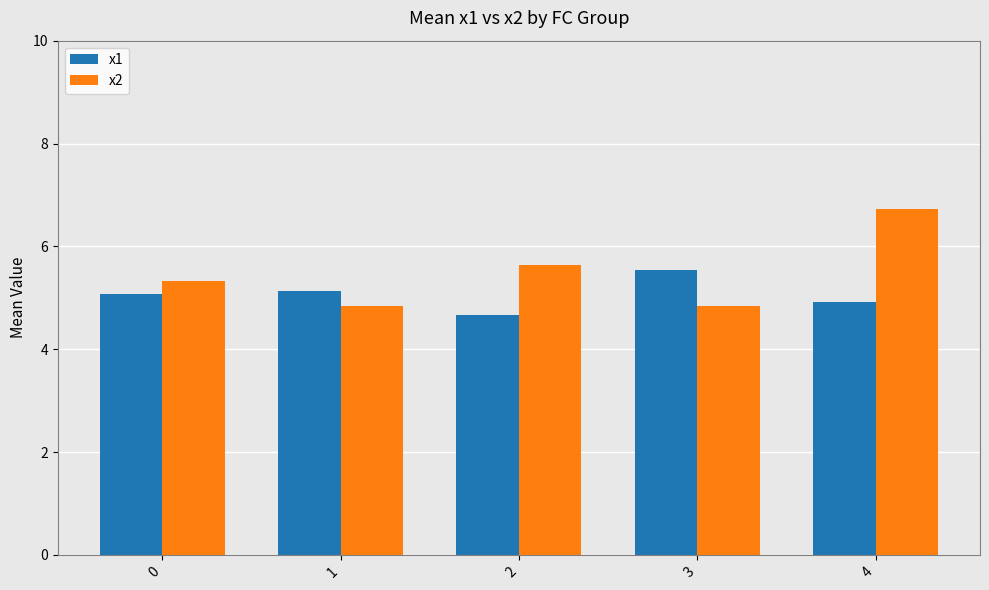

What is the spread (max minus min) of values at 2?

1.0